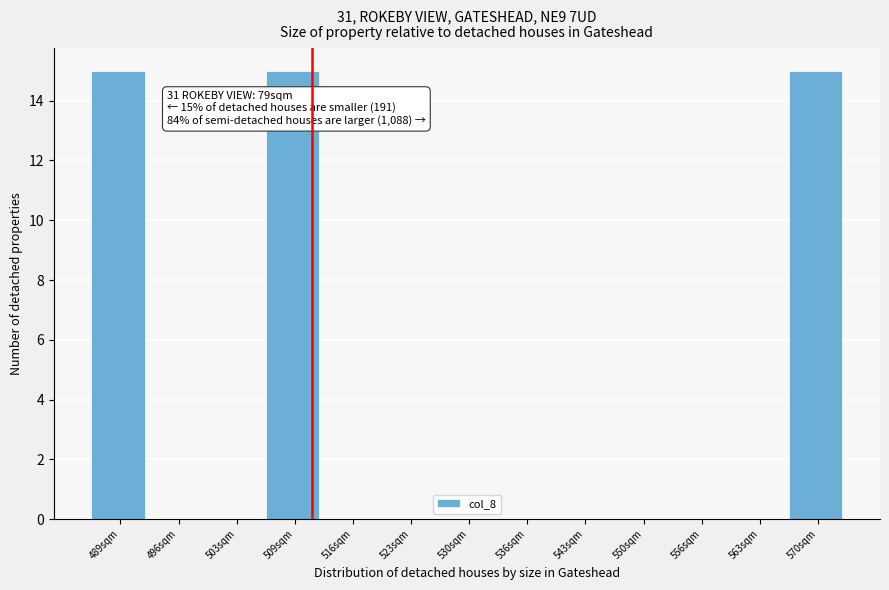

Reading right to left, list all the values displayed in this chart.

570sqm=15	563sqm=0	556sqm=0	550sqm=0	543sqm=0	536sqm=0	530sqm=0	523sqm=0	516sqm=0	509sqm=15	503sqm=0	496sqm=0	489sqm=15